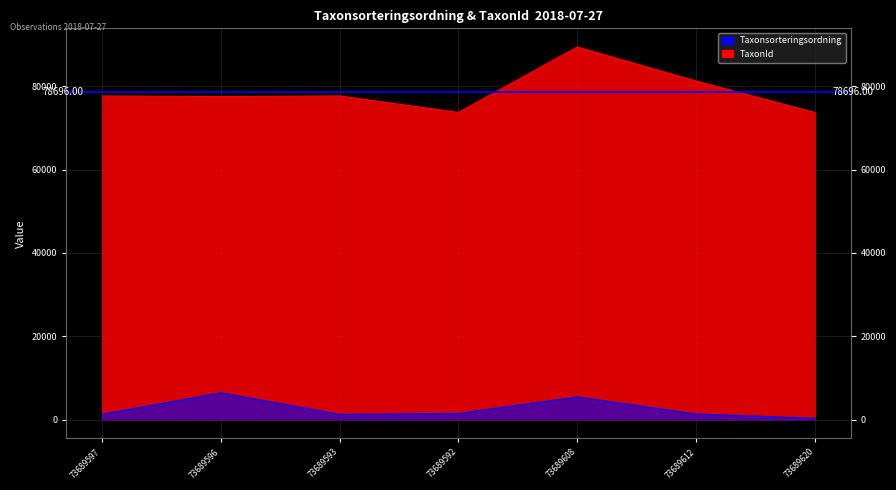

True or false: Taxonsorteringsordning and TaxonId cross at least once.

False